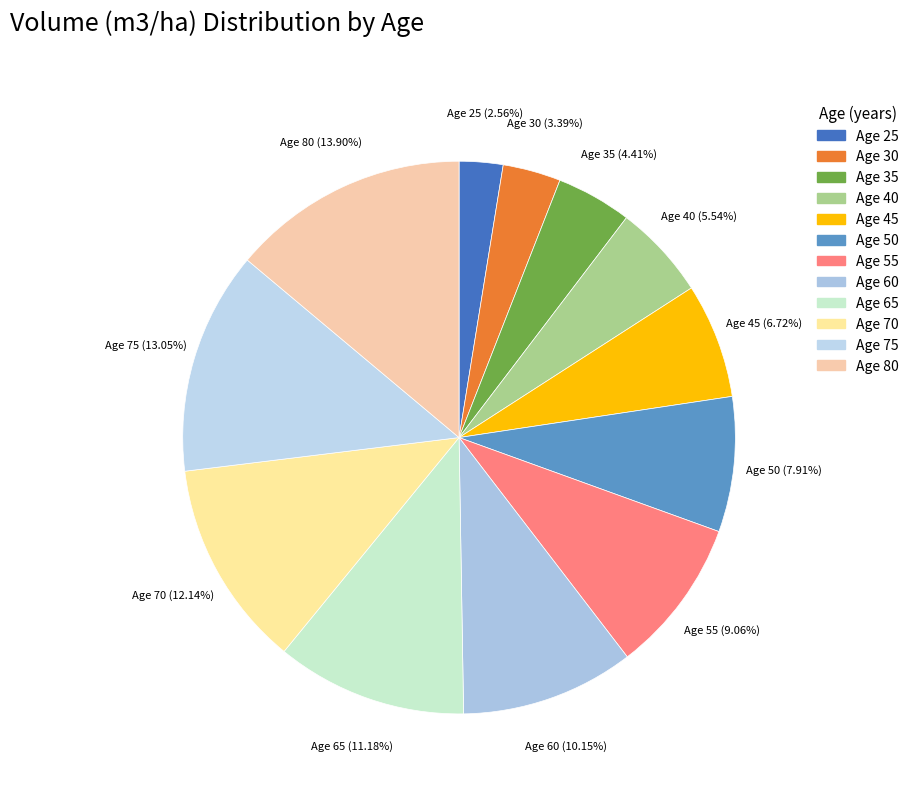

What is the ratio of the value at Age 40 to the value at Age 75?

0.4